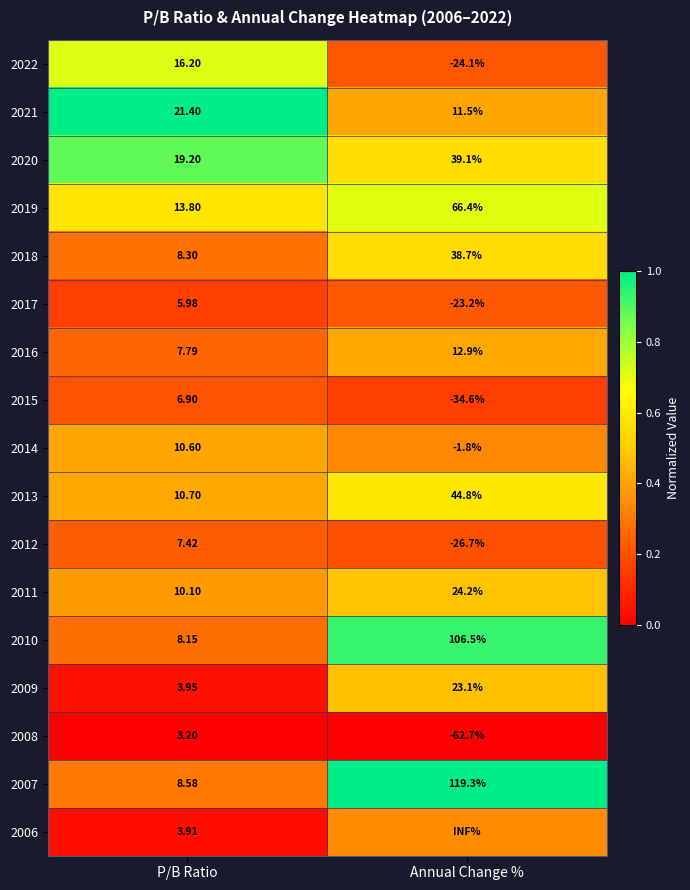

How many series are shown in this chart?

17